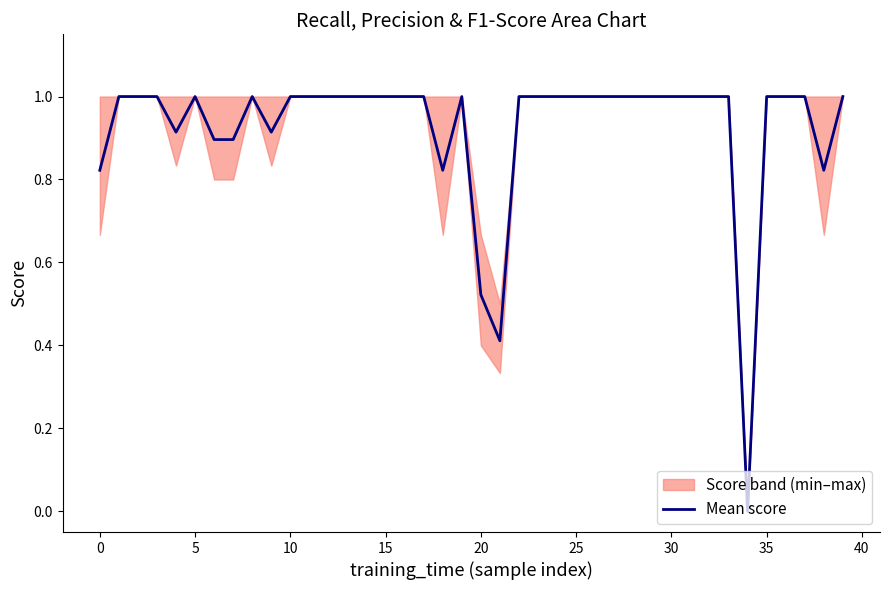

Is it true that Mean score equals 0.8 at 20?

False